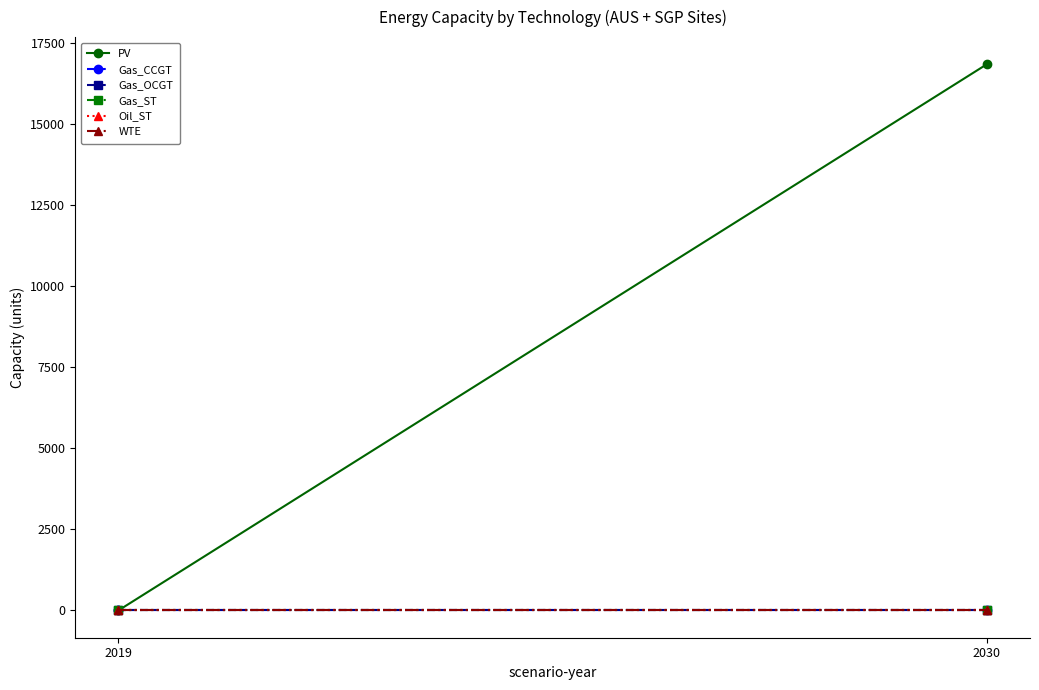

Rank the series at 2030 from highest to lowest value.

PV, Gas_CCGT, Gas_OCGT, Gas_ST, Oil_ST, WTE